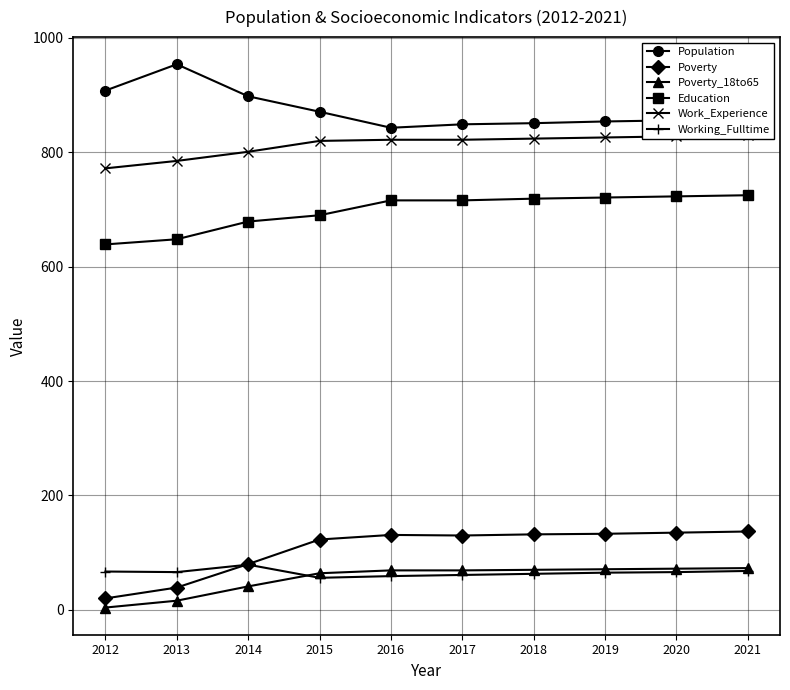

How many series are shown in this chart?

6